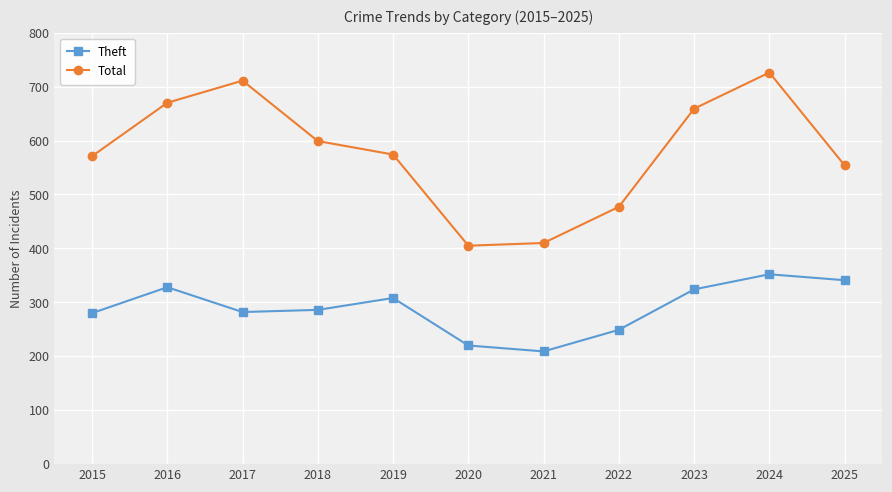

The Theft series shows 352 at 2024. True or false?

True